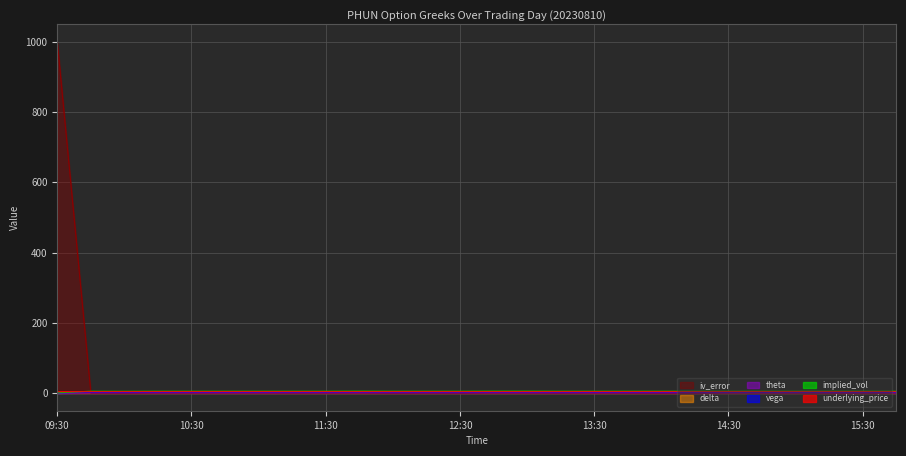

How many values in the iv_error series are below 0?

11